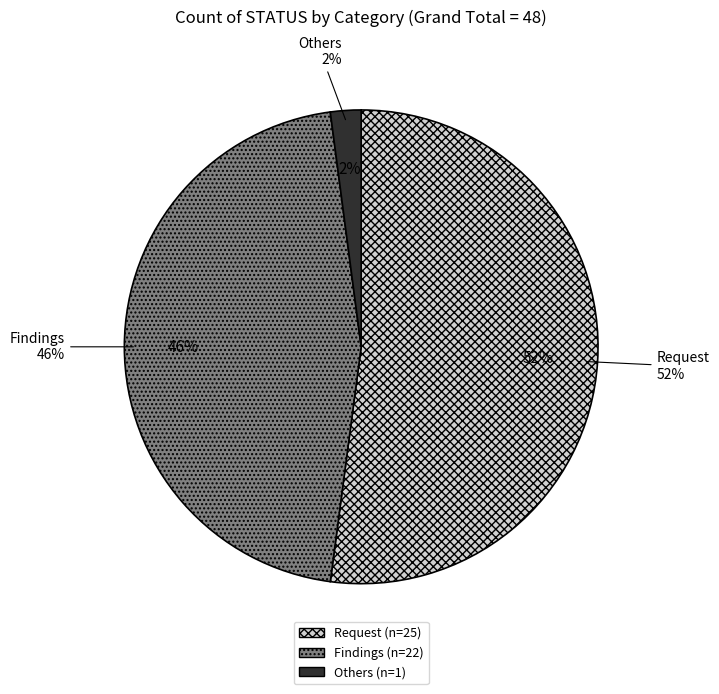

Does any single category account for the majority?

No